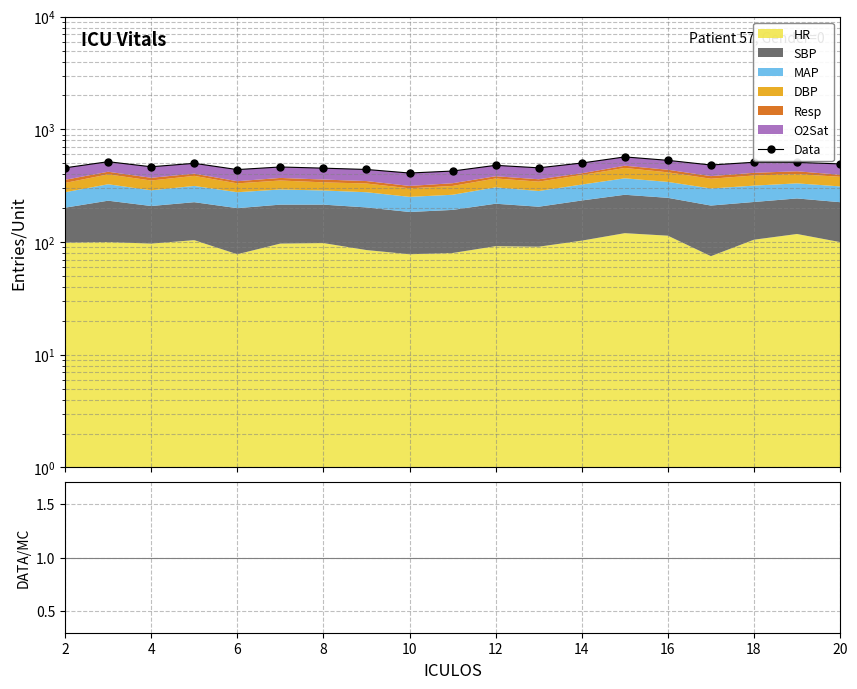

The value at 20 is 494.0. True or false?

True